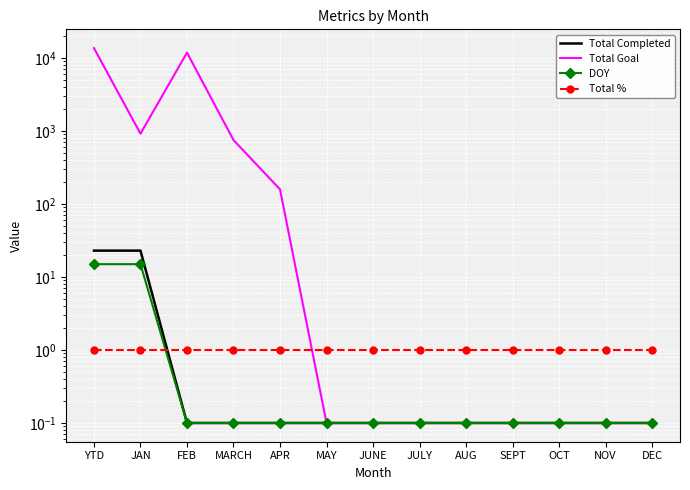

What is the sum of all Total Goal values?

27442.8